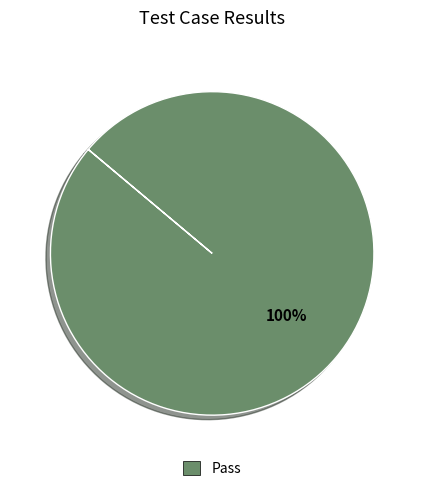

What percentage is the Pass slice, to the nearest percent?

100%